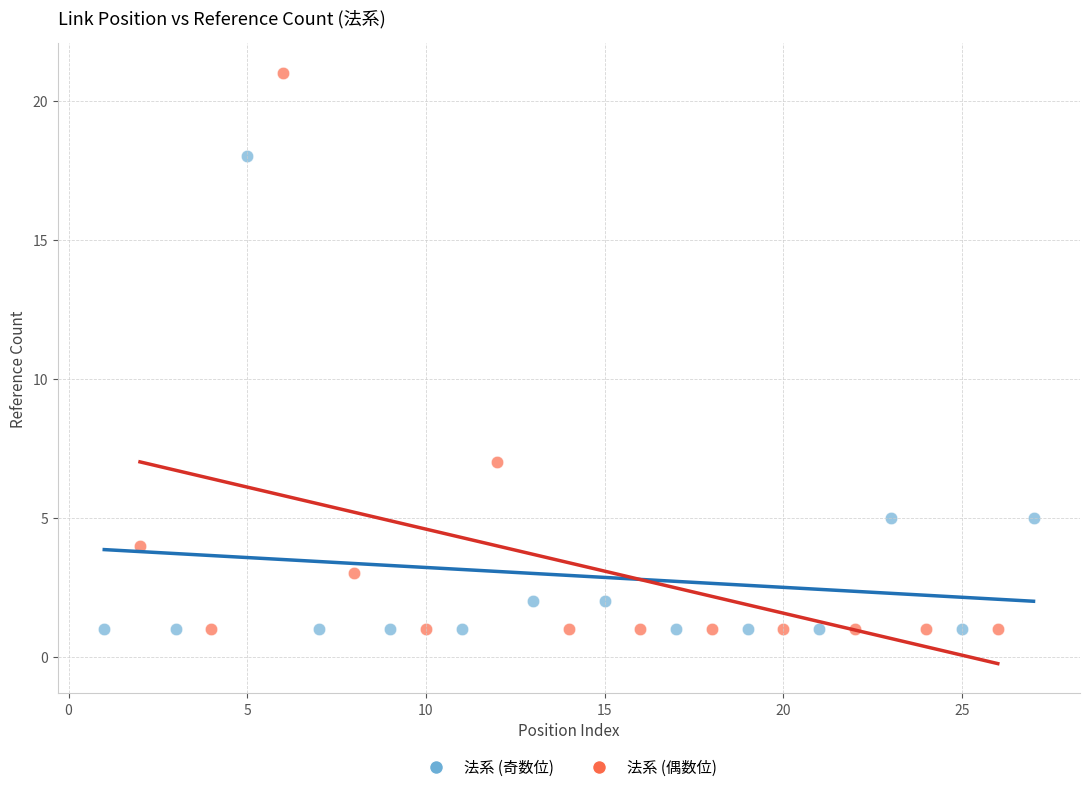

Which series reaches the maximum Y coordinate?

法系 (偶数位)